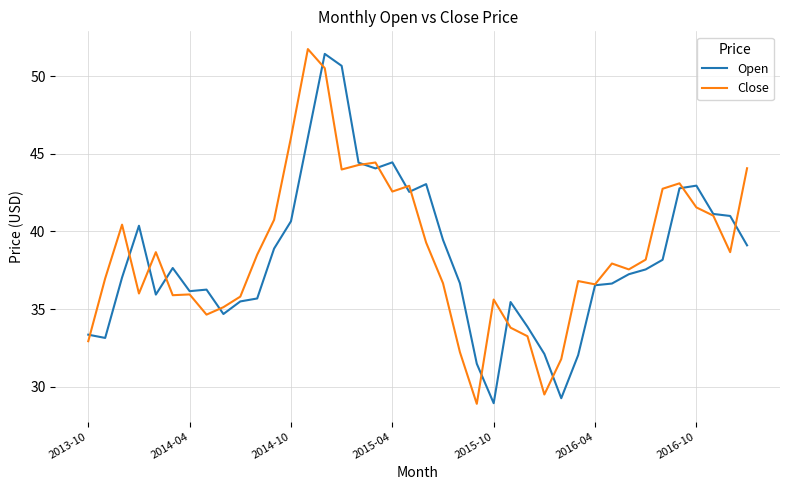

What is the minimum value for Close?

28.9